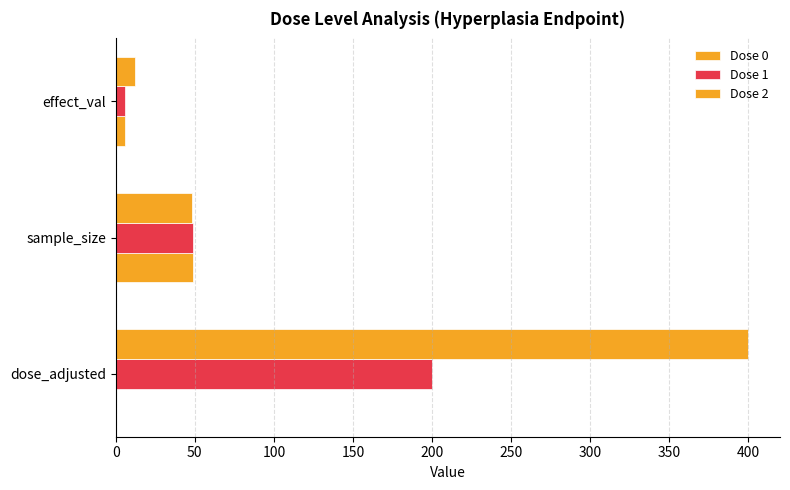

Which series has the largest total across all categories?

Dose 2